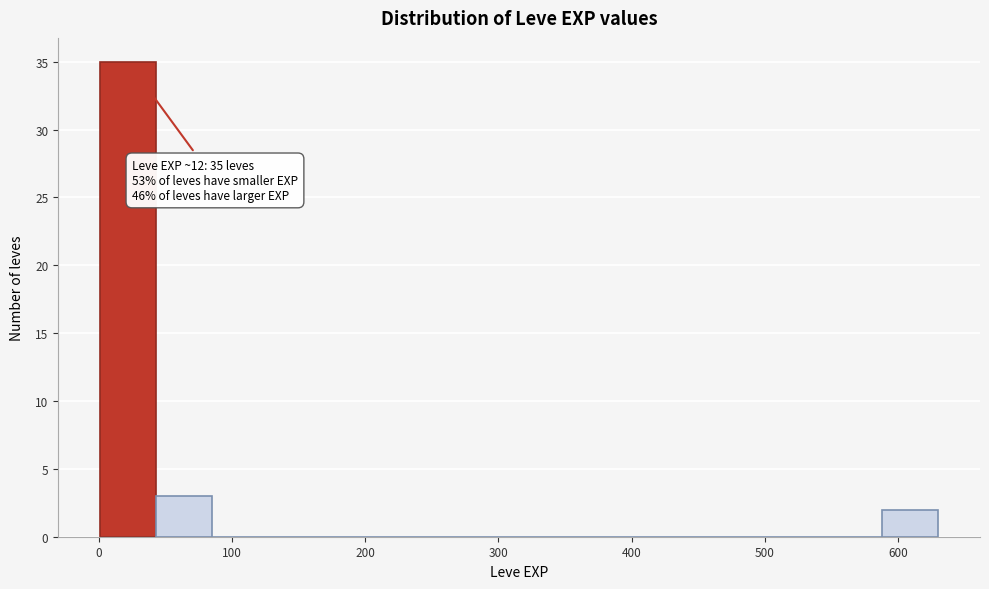

Over which range of the x-axis is the bar tallest?

0 to 40